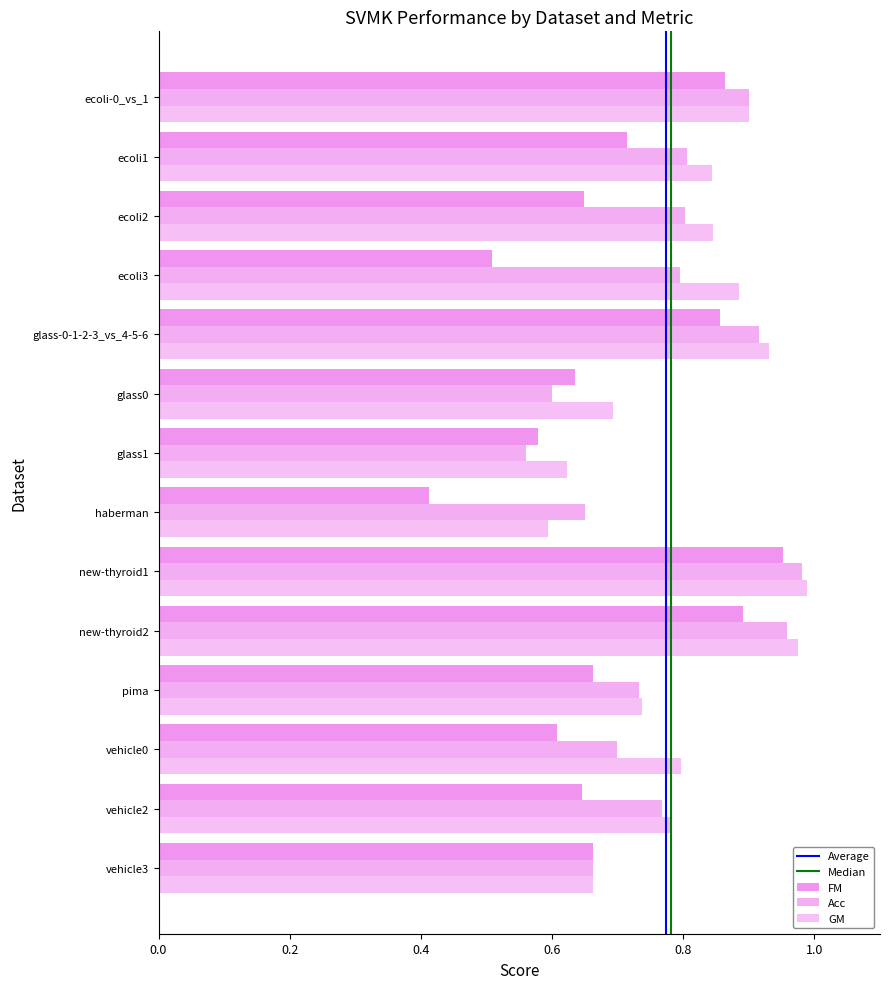

At which category is the sum across all series the highest?

new-thyroid1